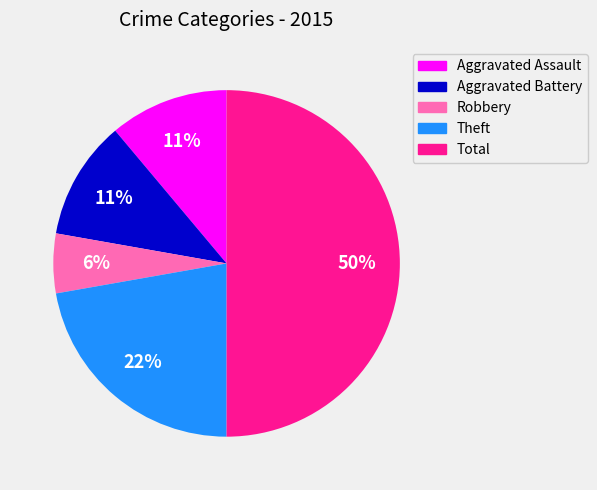

To the nearest percent, what is the difference between the largest and smallest slice percentages?

44%